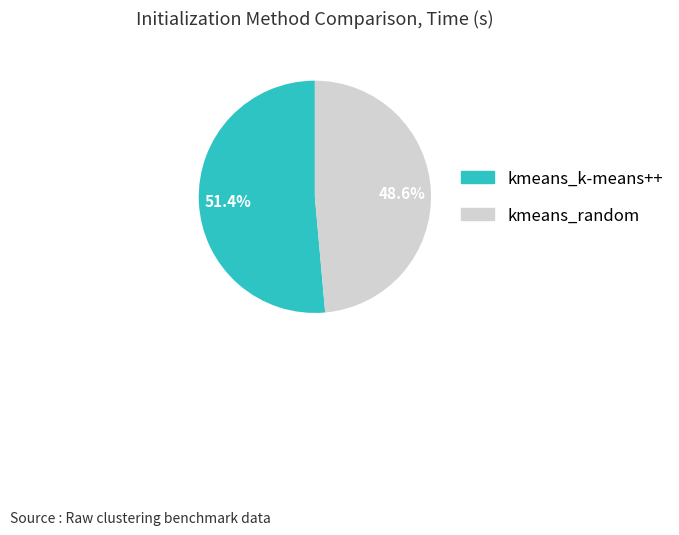

Is there any slice that represents more than half of the pie?

Yes